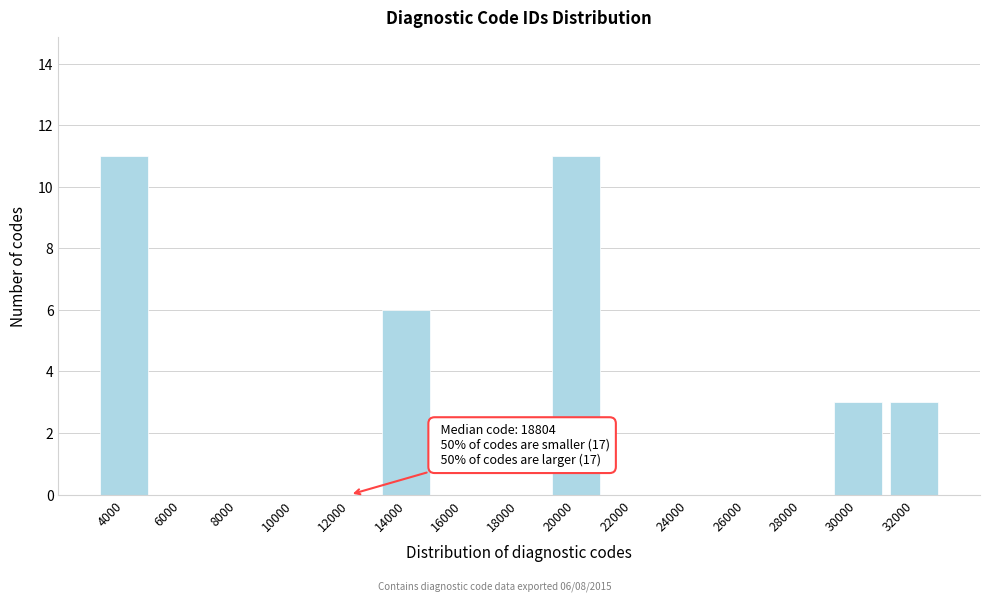

Reading right to left, list all the values displayed in this chart.

32000=3	30000=3	28000=0	26000=0	24000=0	22000=0	20000=11	18000=0	16000=0	14000=6	12000=0	10000=0	8000=0	6000=0	4000=11